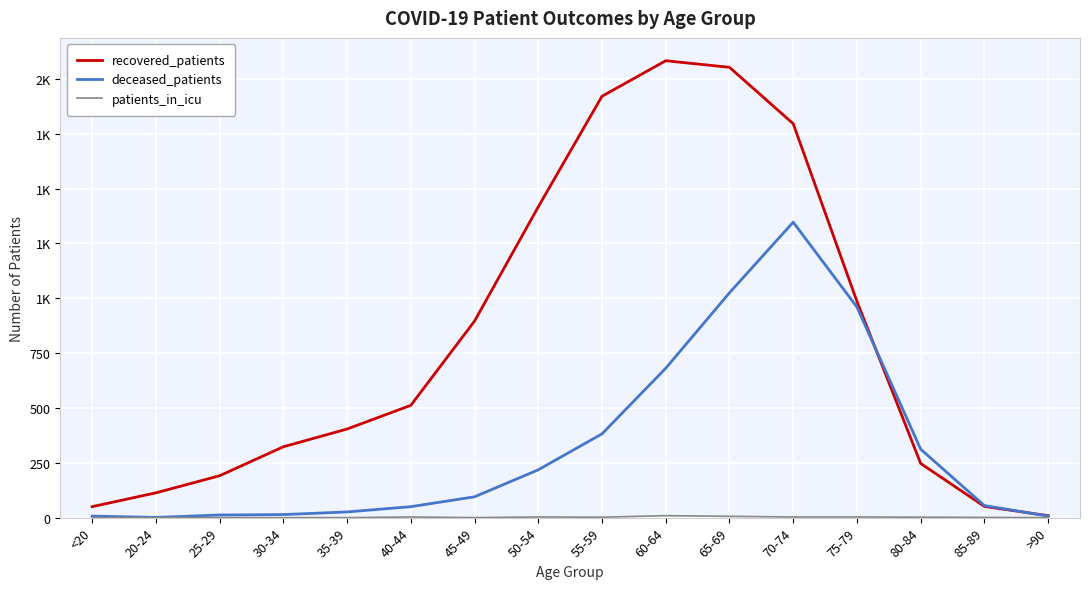

How many interior local peaks does the deceased_patients series have?

1